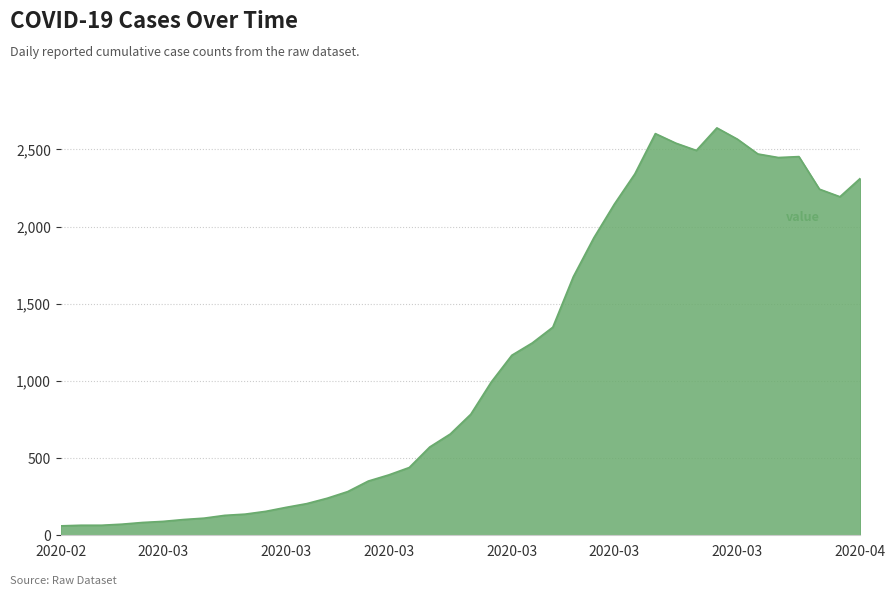

What is the difference between the maximum and second lowest values?

2574